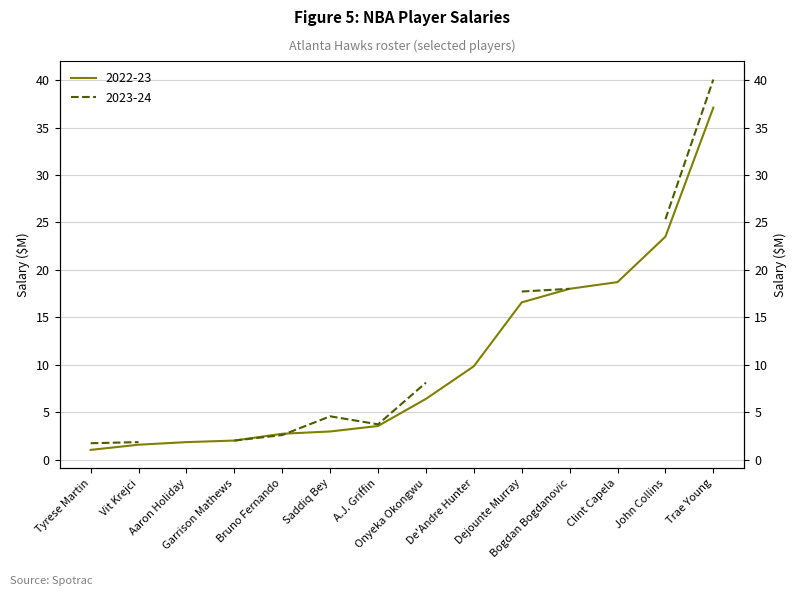

Approximately how many times larger is the value at A.J. Griffin compared to Clint Capela?

0.2